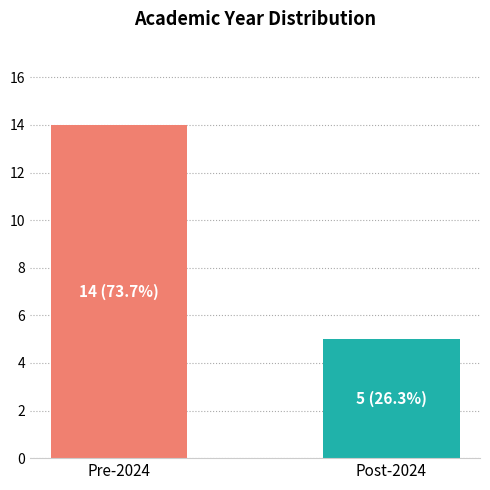

Does the chart contain any negative values?

No